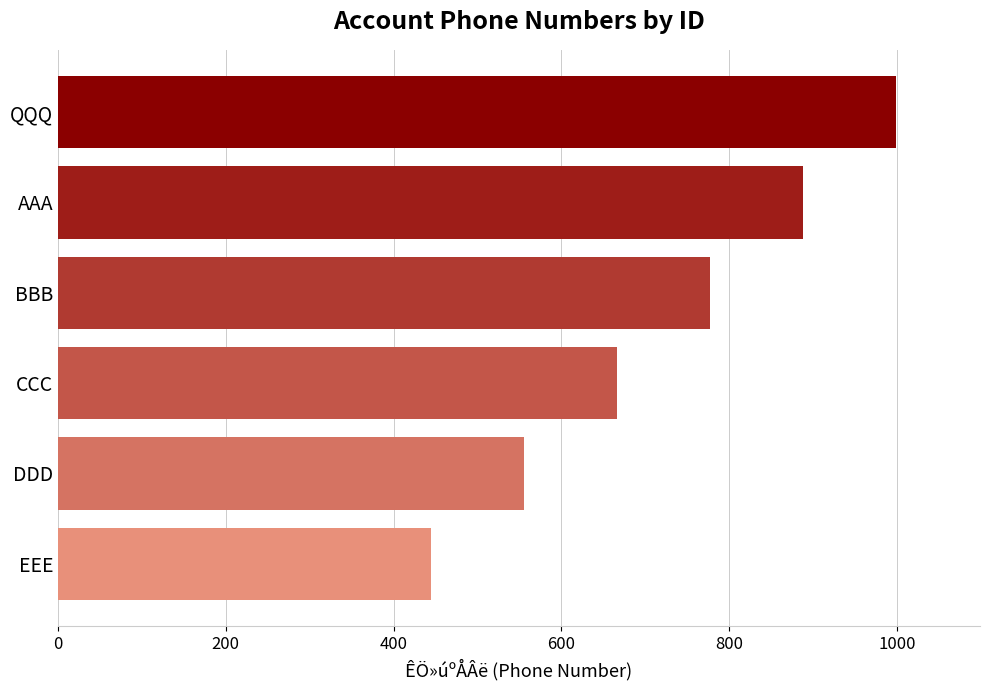

What is the smallest value displayed?

444